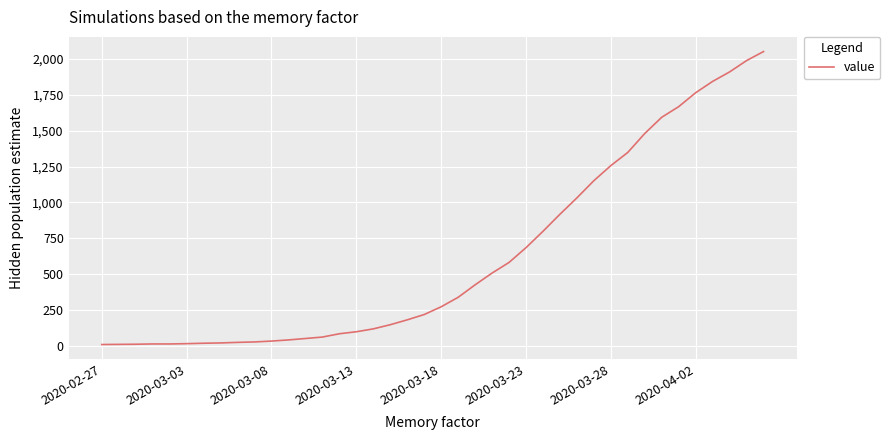

What is the difference between the maximum and minimum values?

2042